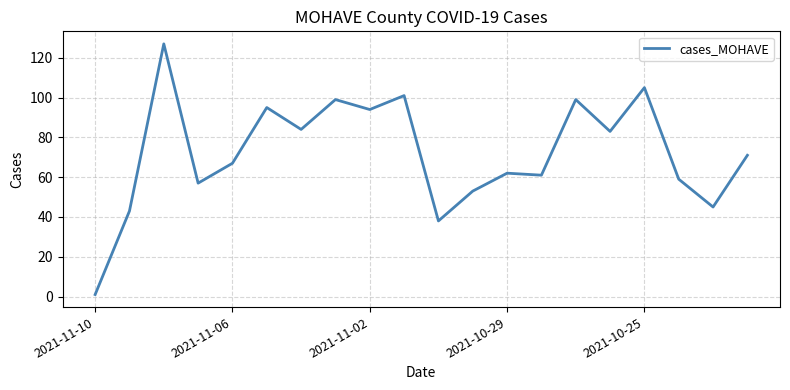

What is the maximum value shown in the chart?

127